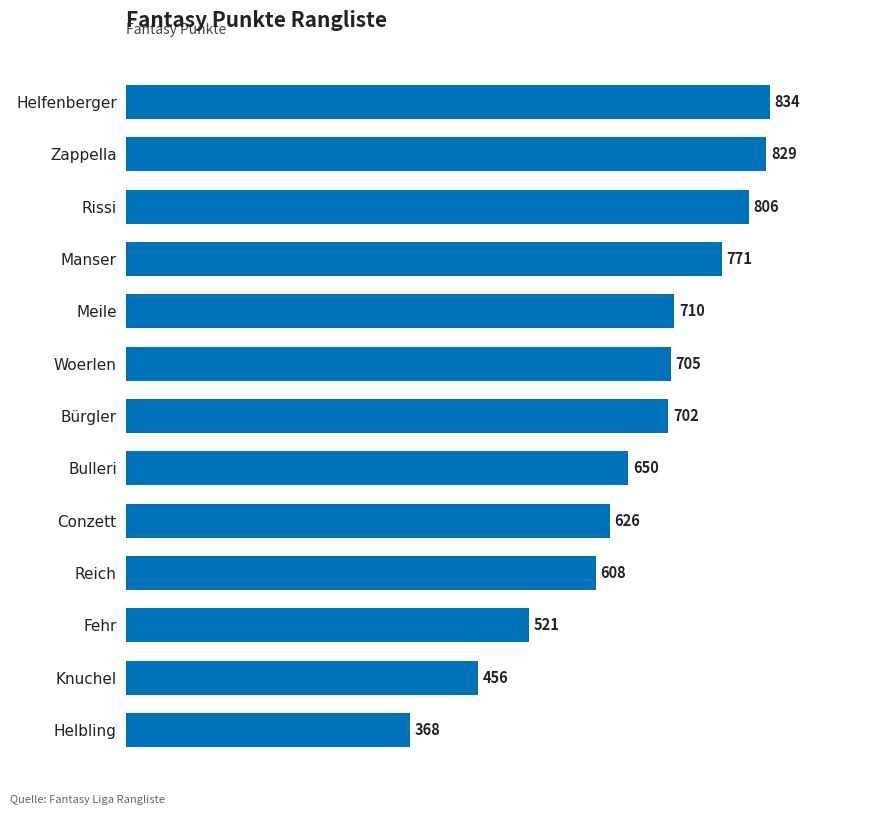

What is the difference between the maximum and minimum values?

466